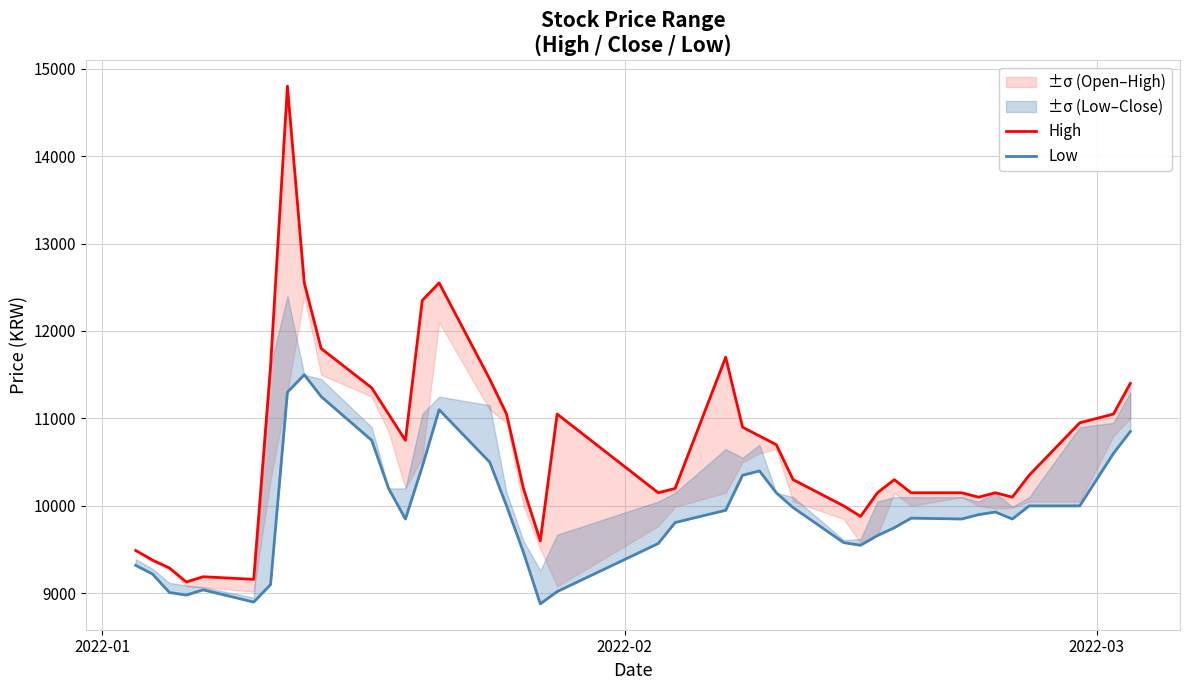

True or false: High and Low cross at least once.

False